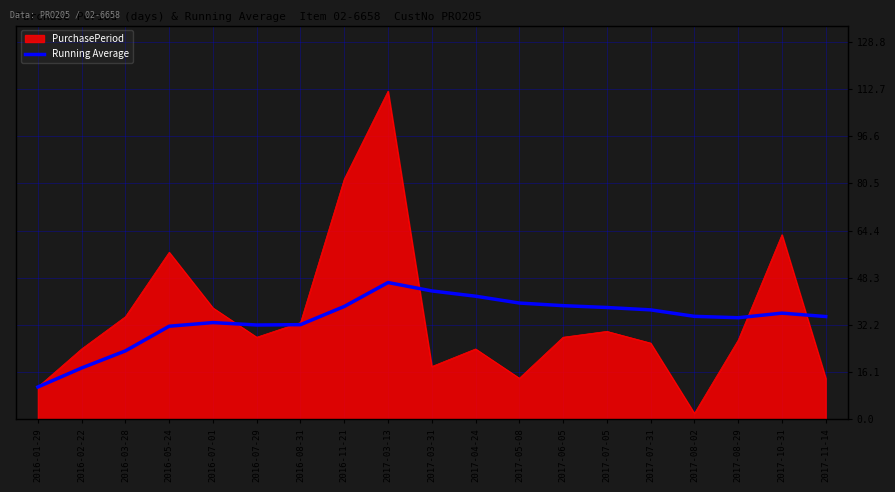

Which series has the largest range (max minus min)?

PurchasePeriod